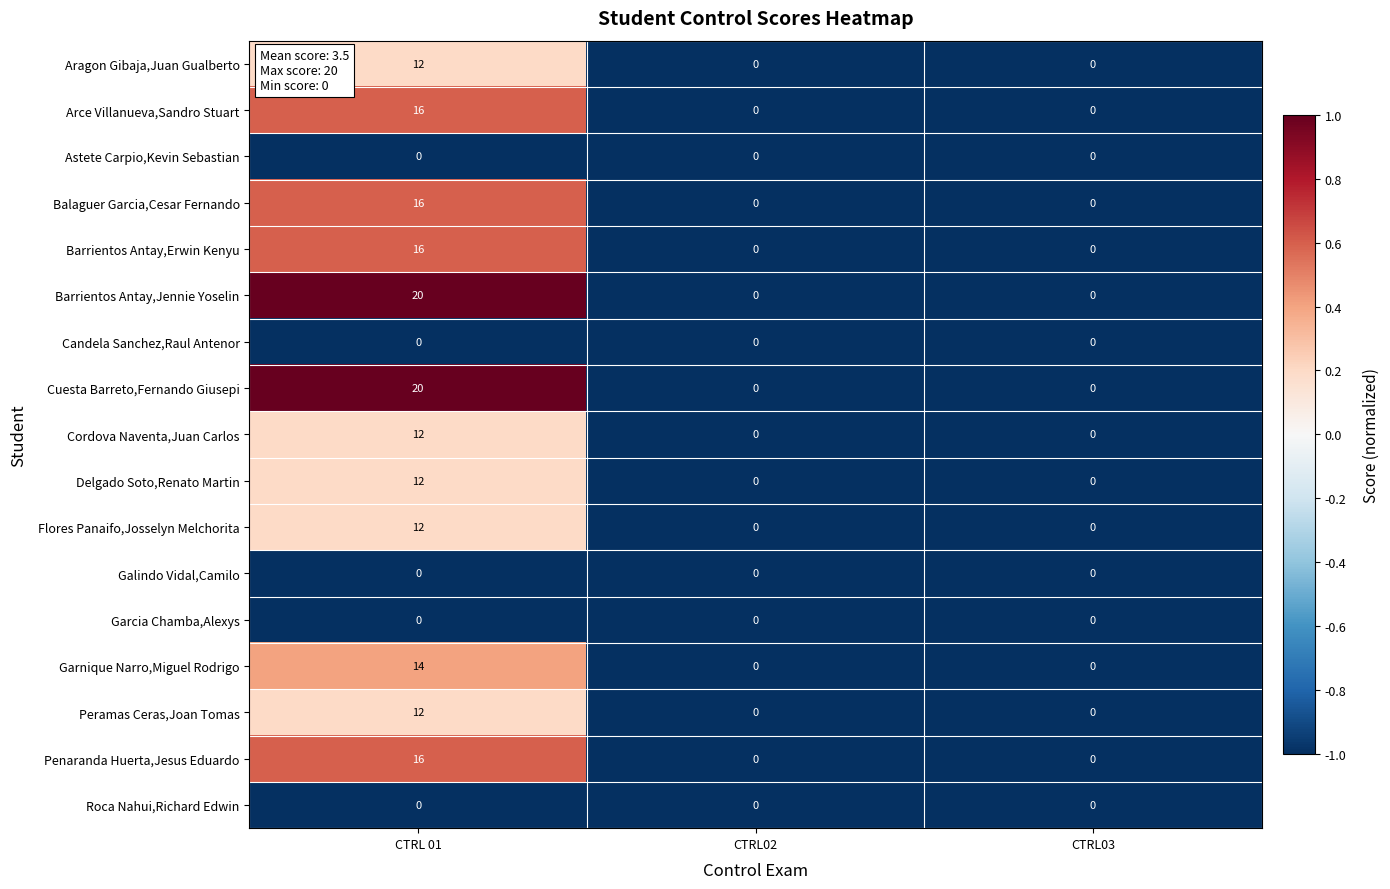

How many Delgado Soto,Renato Martin values are between 0 and 12?

3